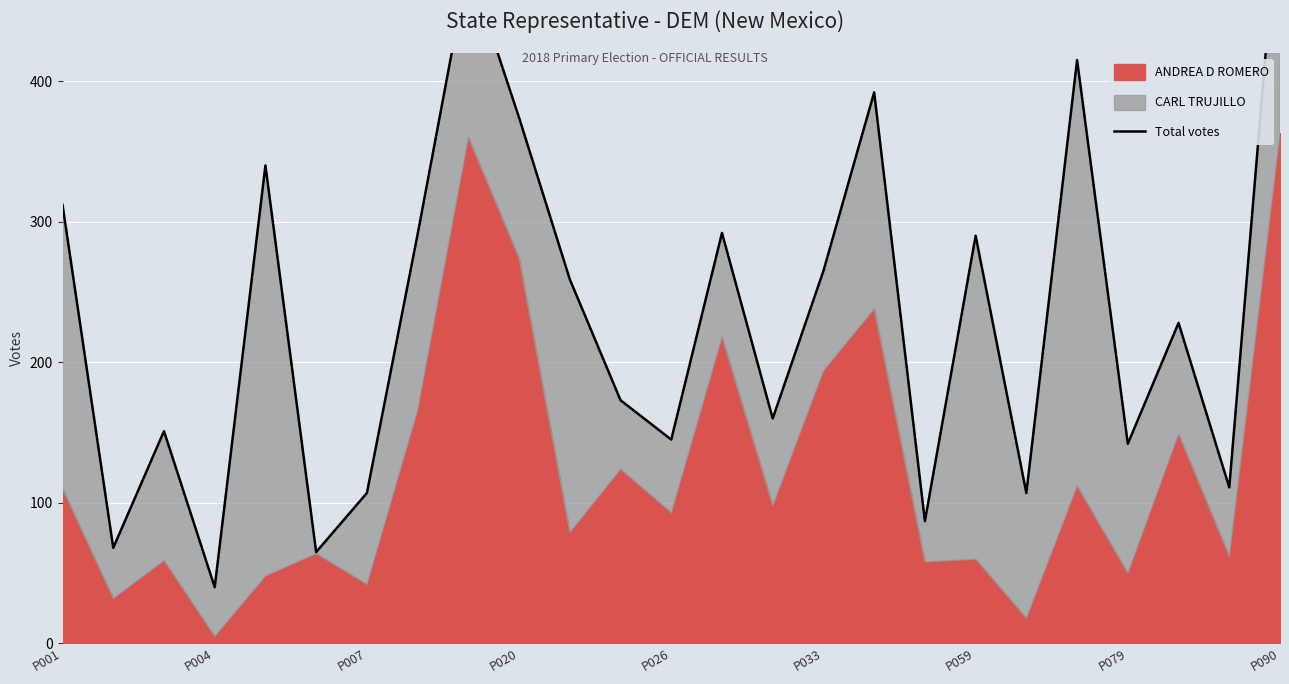

What is the sum of the values at P020 and 16?

432